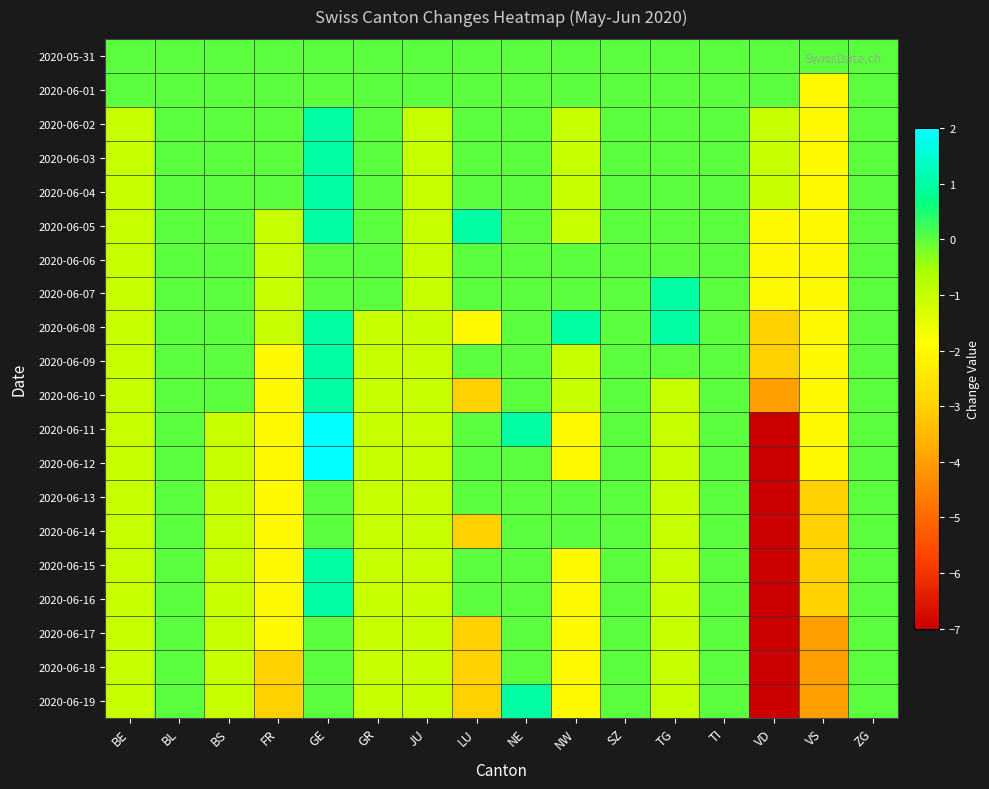

Which label corresponds to the smallest value in the chart?

VD